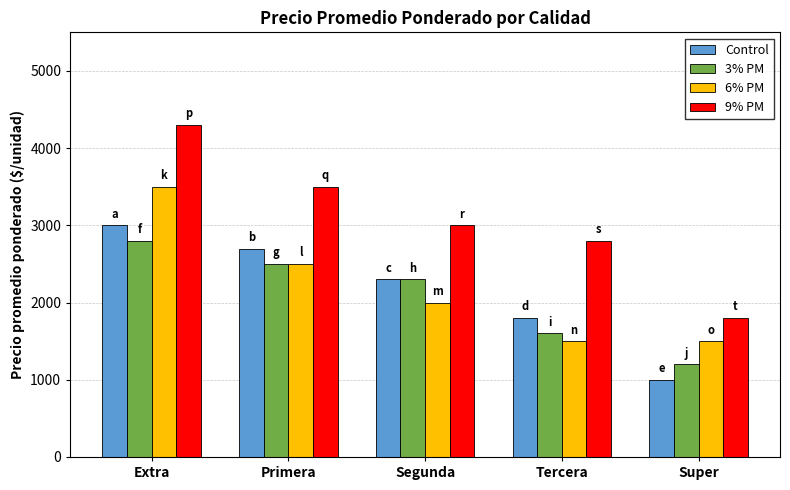

How many bars are there in total?

20